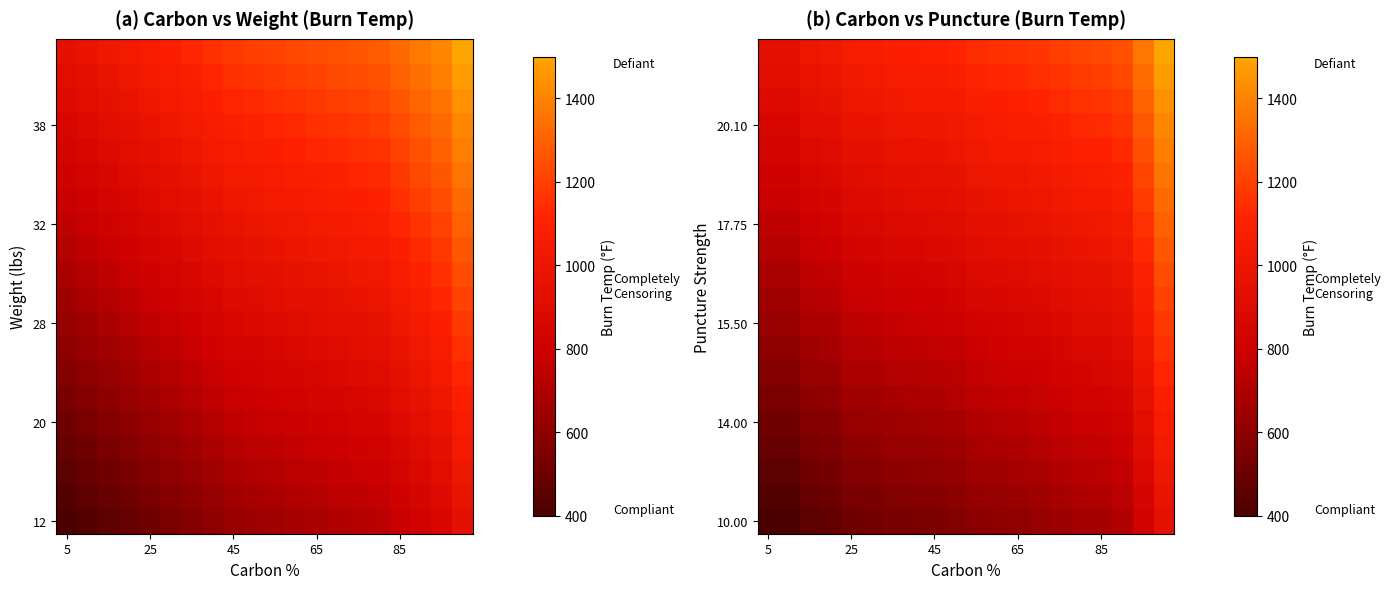

What is the maximum value for 17.75?

1297.4